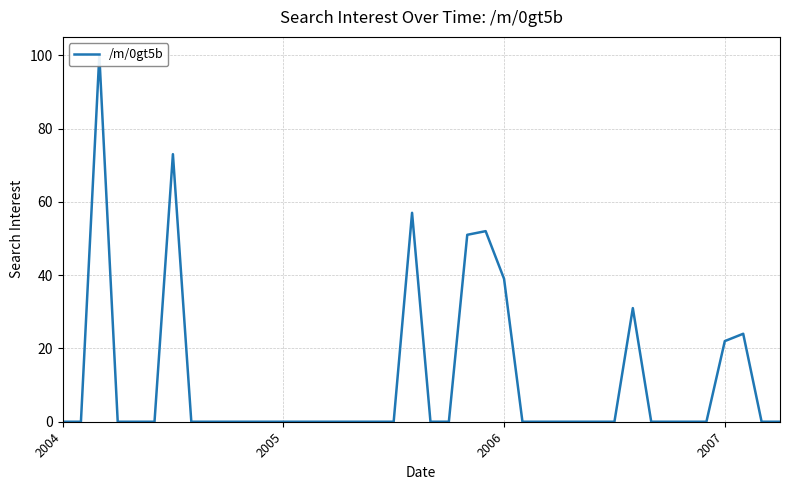

How many values exceed 0?

9